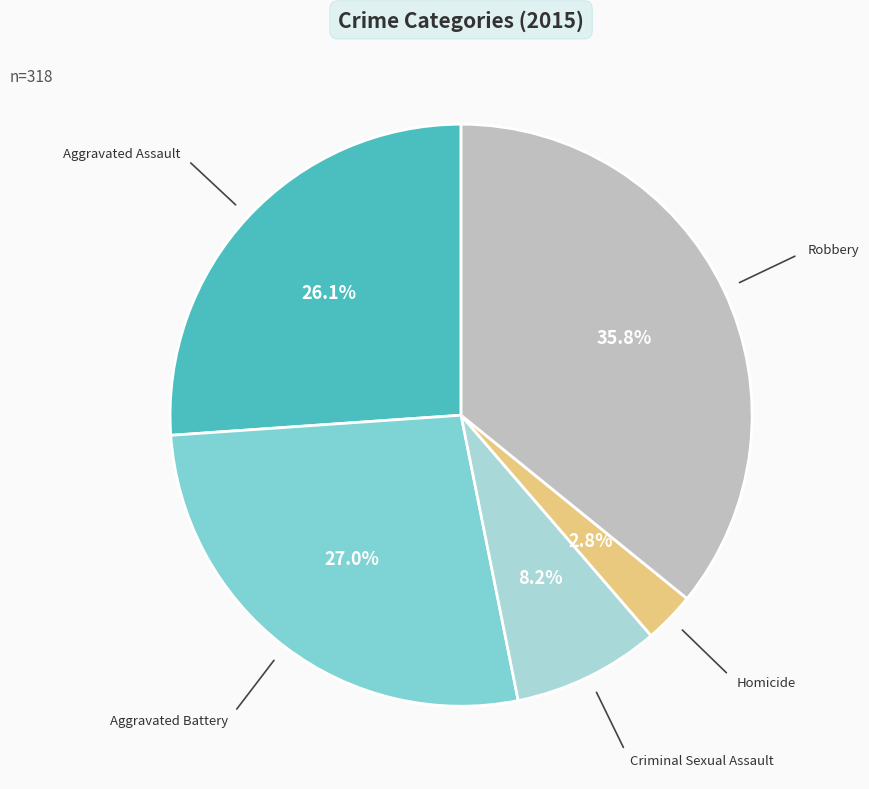

Is there a majority slice in this chart?

No